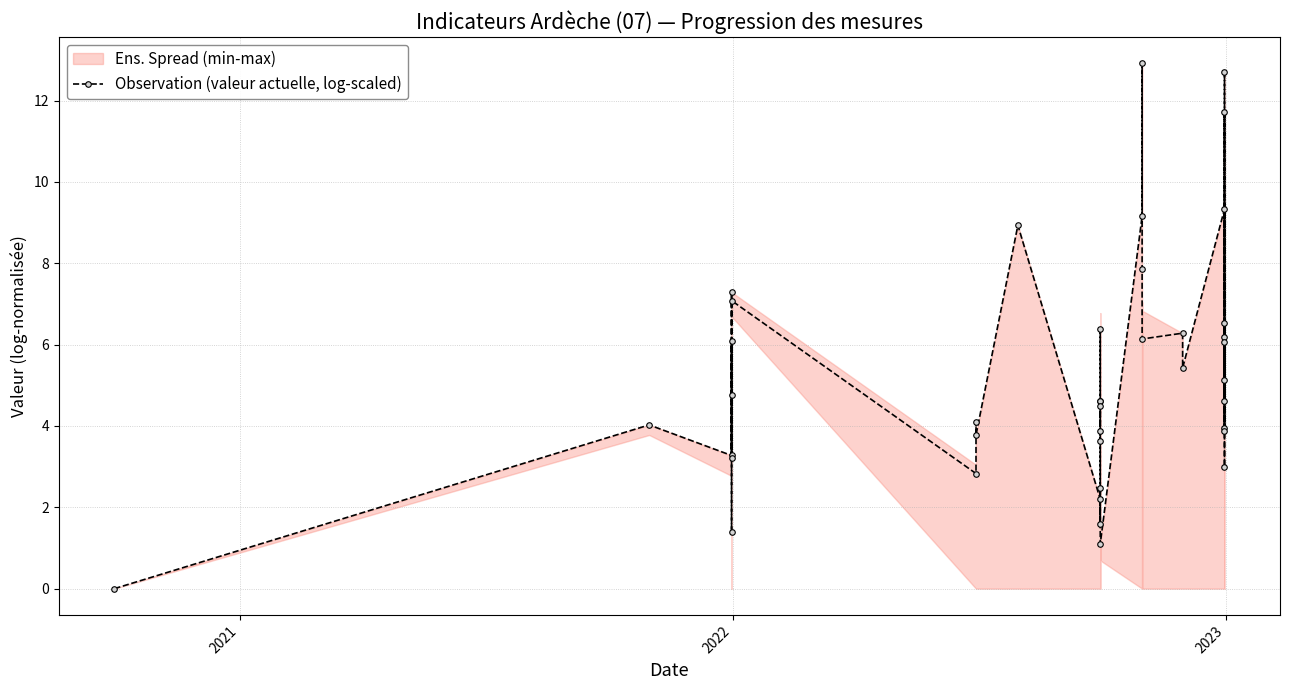

How many points are higher than both their immediate neighbors (excluding endpoints)?

14